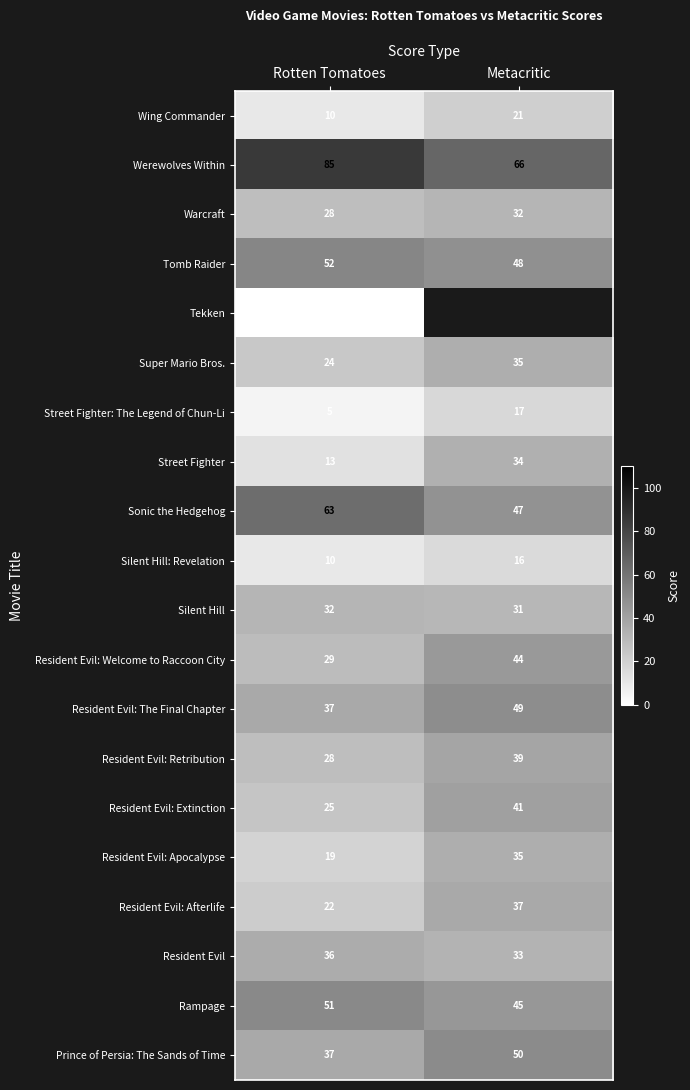

What is the highest value of the Resident Evil: Welcome to Raccoon City series?

44